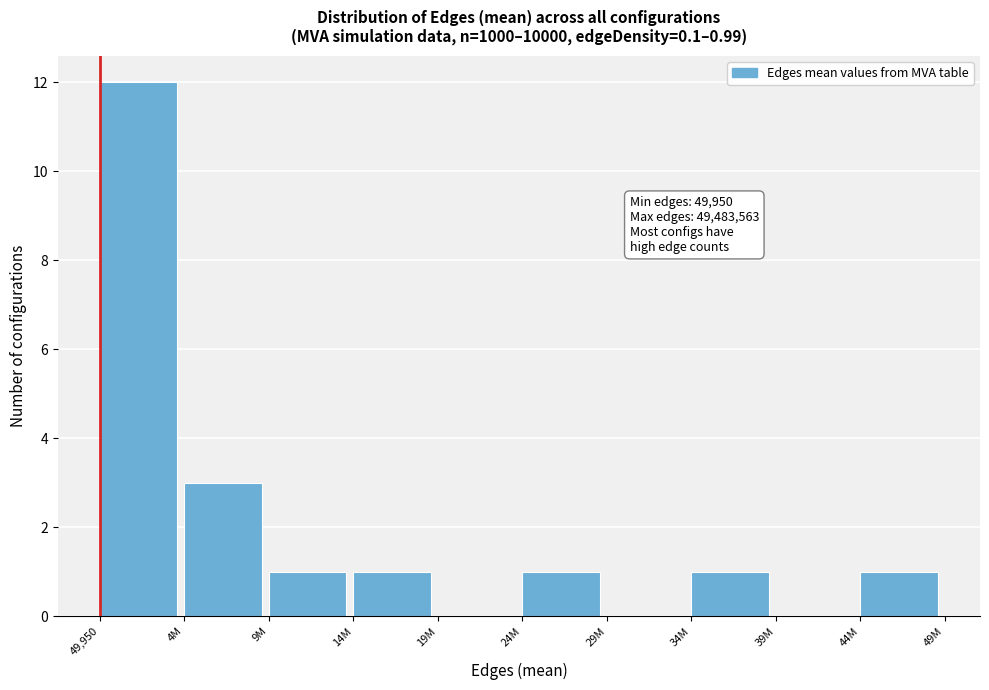

Reading right to left, what are all the values shown in this chart?

44M=1	39M=0	34M=1	29M=0	24M=1	19M=0	14M=1	9M=1	4M=3	49,950=12